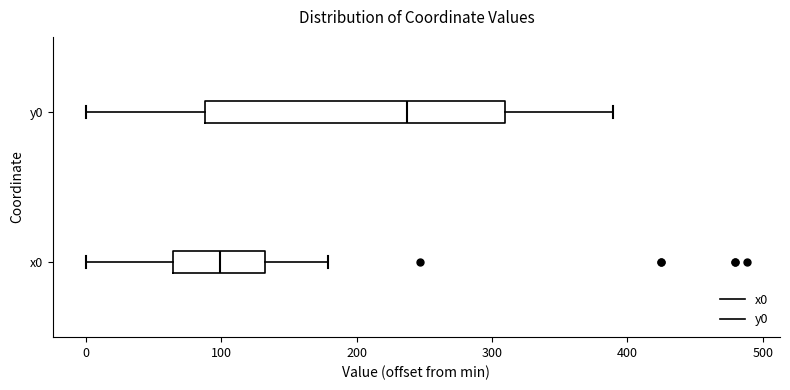

Reading bottom to top, read every box against the x-axis: the position of its median line, the range the box covers, and the ends of its whiskers. The values are not printed on the chart, so give them approximately, as read against the axis.

x0: median 100, box 60 to 130, whiskers 0 to 180
y0: median 240, box 90 to 310, whiskers 0 to 390